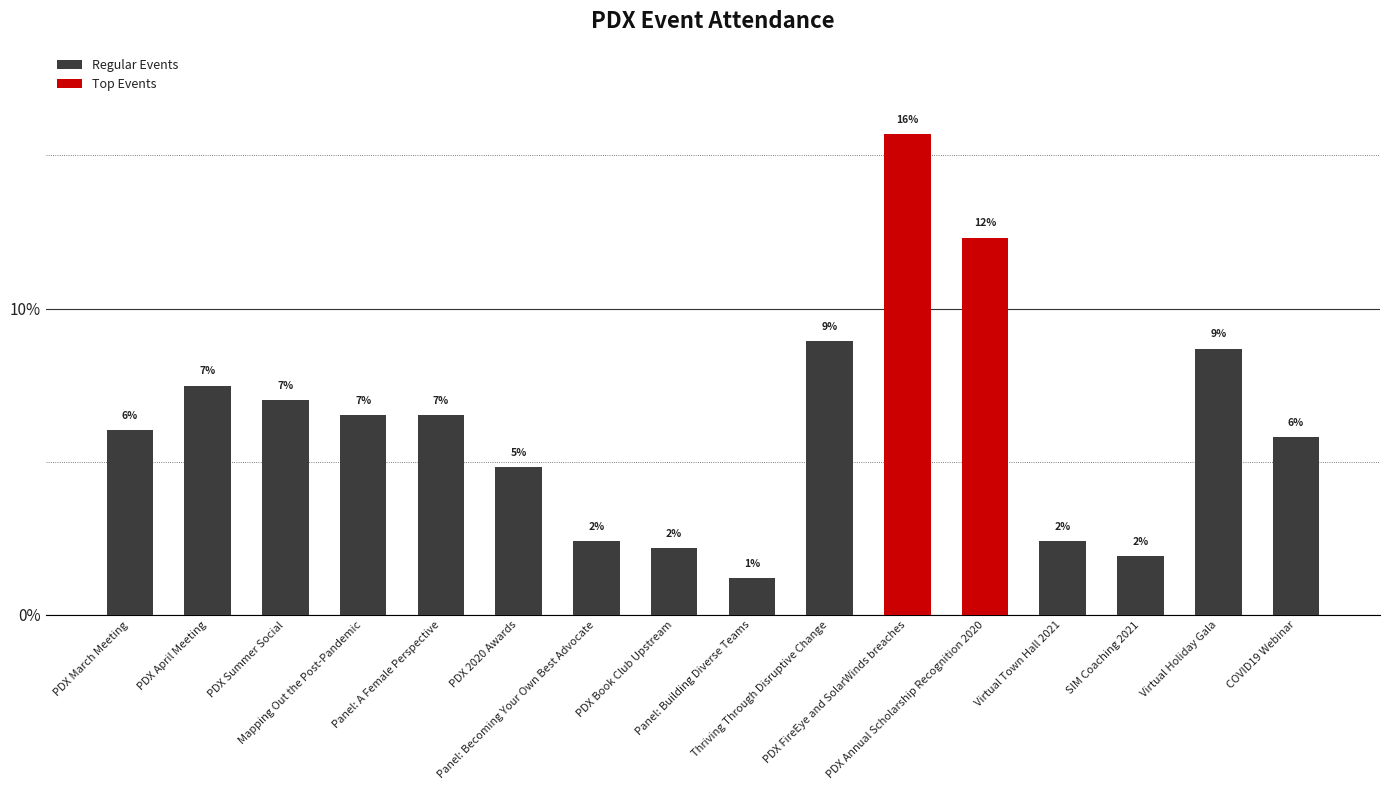

How many bars are there in total?

16